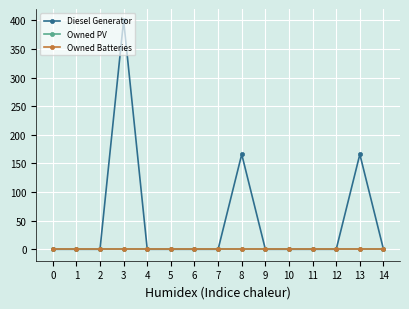

True or false: Owned Batteries and Owned PV cross at least once.

False